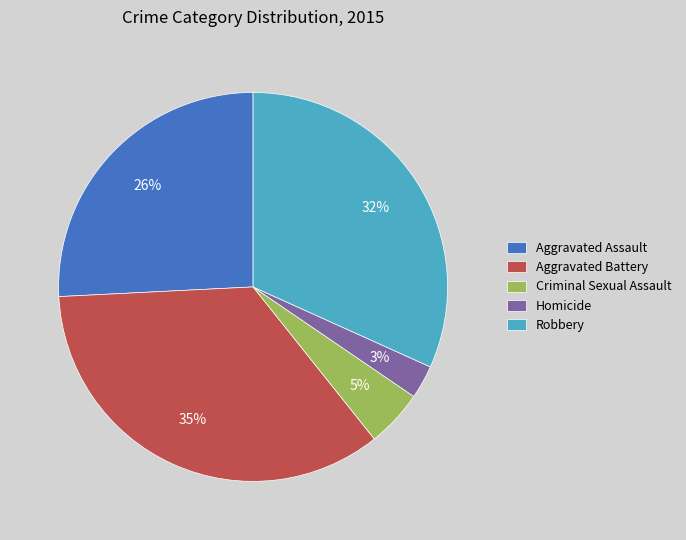

What is the smallest slice in the pie chart?

Homicide